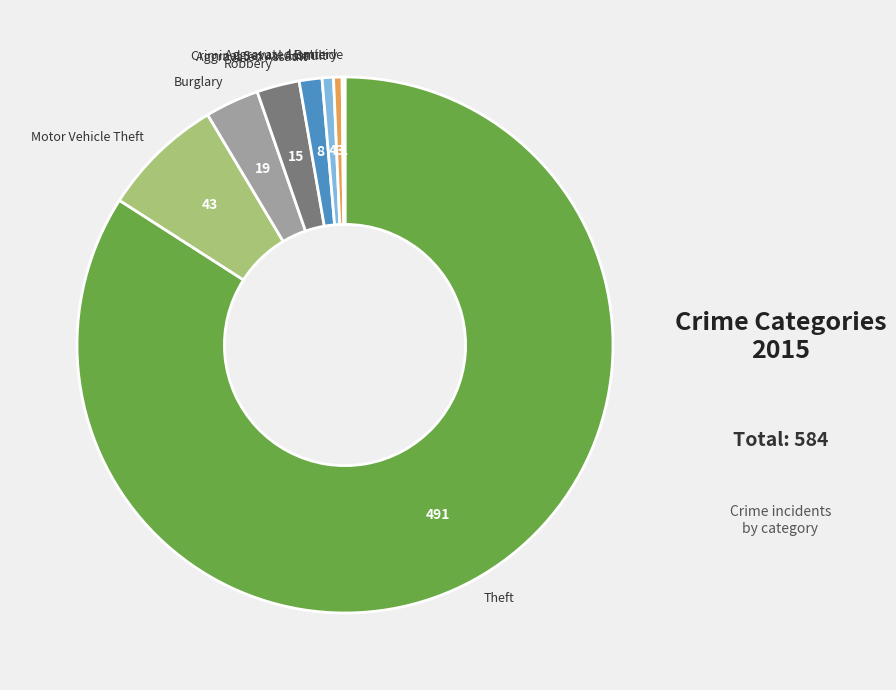

Which slice is the largest?

Theft